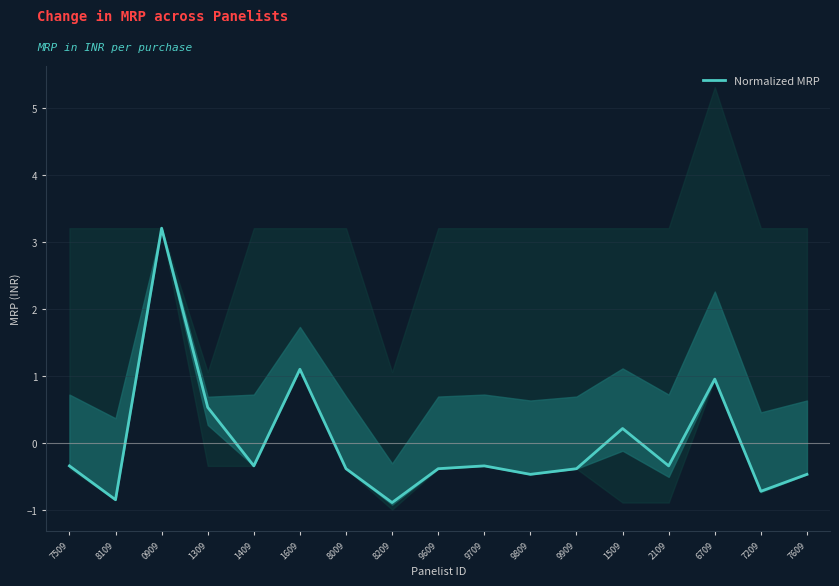

Is it true that the value at 0909 is 5.4?

False